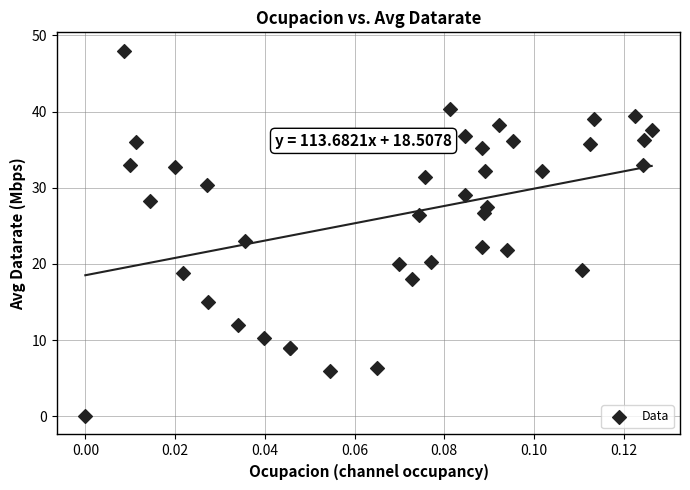

What Y value in the scatter plot is closest to 24?

23.0